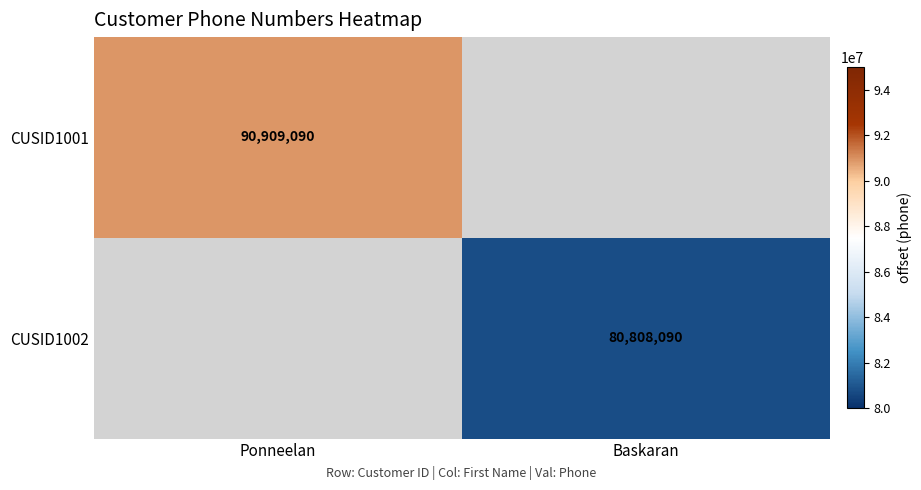

Is it true that CUSID1001 equals 90909090 at Ponneelan?

True